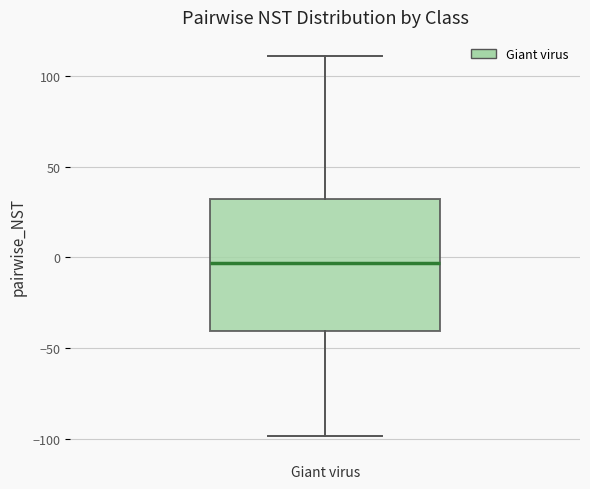

Where is the upper edge of the box for Giant virus on the y-axis? The values are not printed on the chart, so give them approximately, as read against the axis.

30